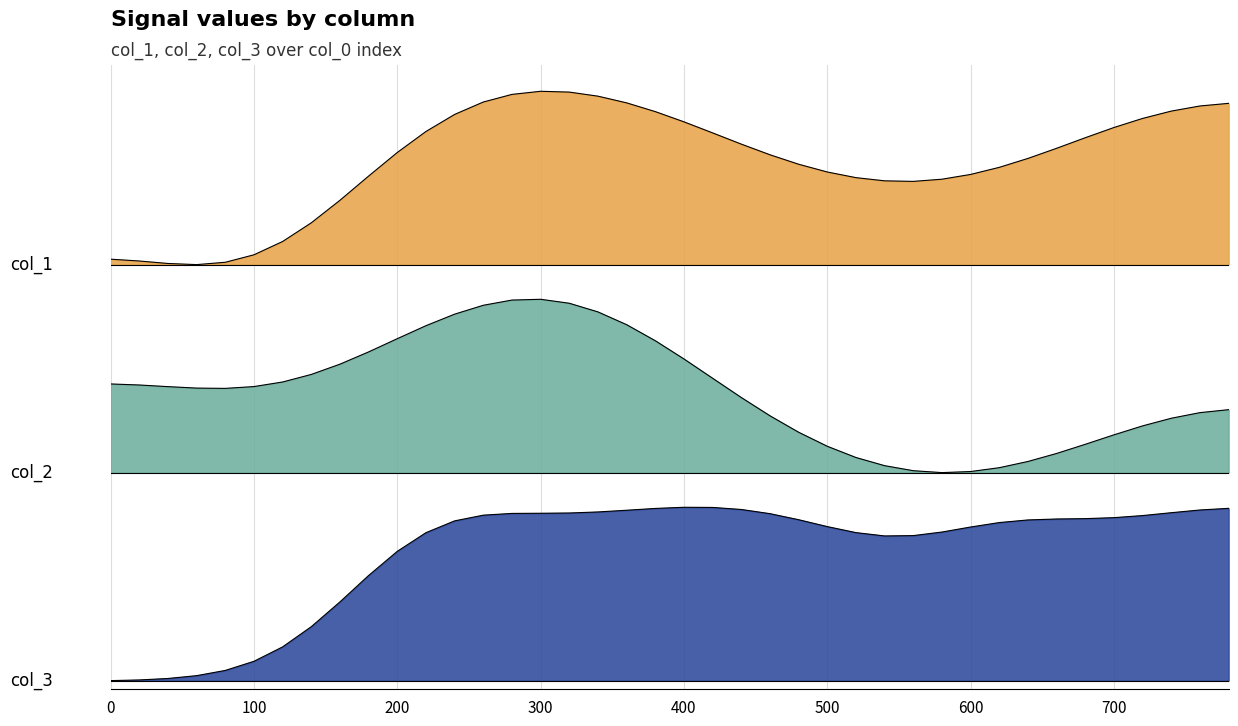

Does the chart display data point markers on the line(s)?

No